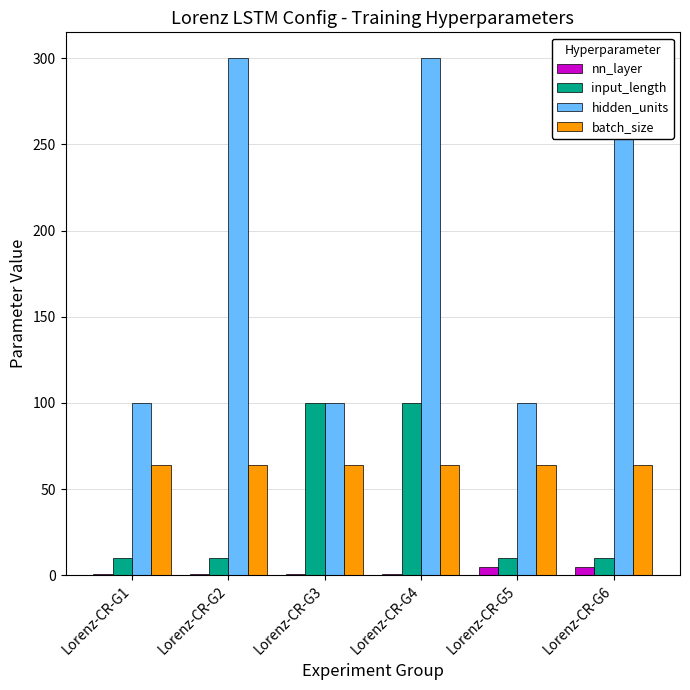

Reading right to left, transcribe all the data shown in this chart.

nn_layer: Lorenz-CR-G6=5	Lorenz-CR-G5=5	Lorenz-CR-G4=1	Lorenz-CR-G3=1	Lorenz-CR-G2=1	Lorenz-CR-G1=1
input_length: Lorenz-CR-G6=10	Lorenz-CR-G5=10	Lorenz-CR-G4=100	Lorenz-CR-G3=100	Lorenz-CR-G2=10	Lorenz-CR-G1=10
hidden_units: Lorenz-CR-G6=300	Lorenz-CR-G5=100	Lorenz-CR-G4=300	Lorenz-CR-G3=100	Lorenz-CR-G2=300	Lorenz-CR-G1=100
batch_size: Lorenz-CR-G6=64	Lorenz-CR-G5=64	Lorenz-CR-G4=64	Lorenz-CR-G3=64	Lorenz-CR-G2=64	Lorenz-CR-G1=64